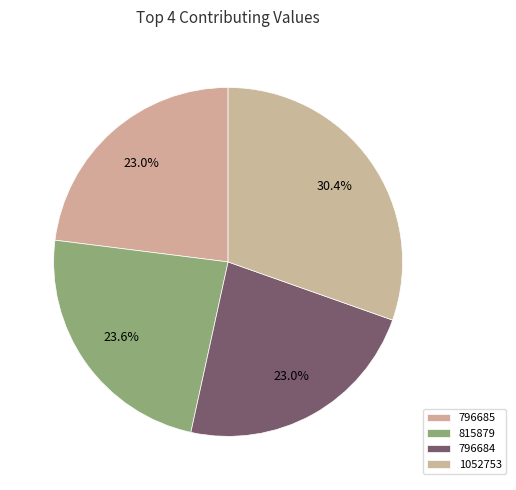

How many segments does this pie chart have?

4